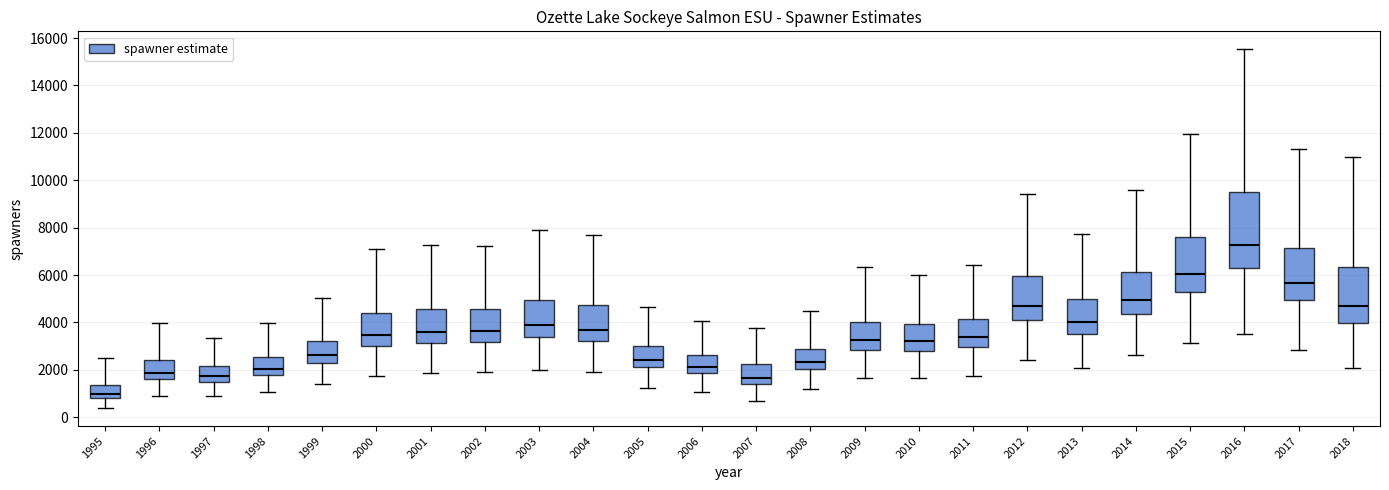

Which box is the tallest, from its lower edge to its upper edge?

2016